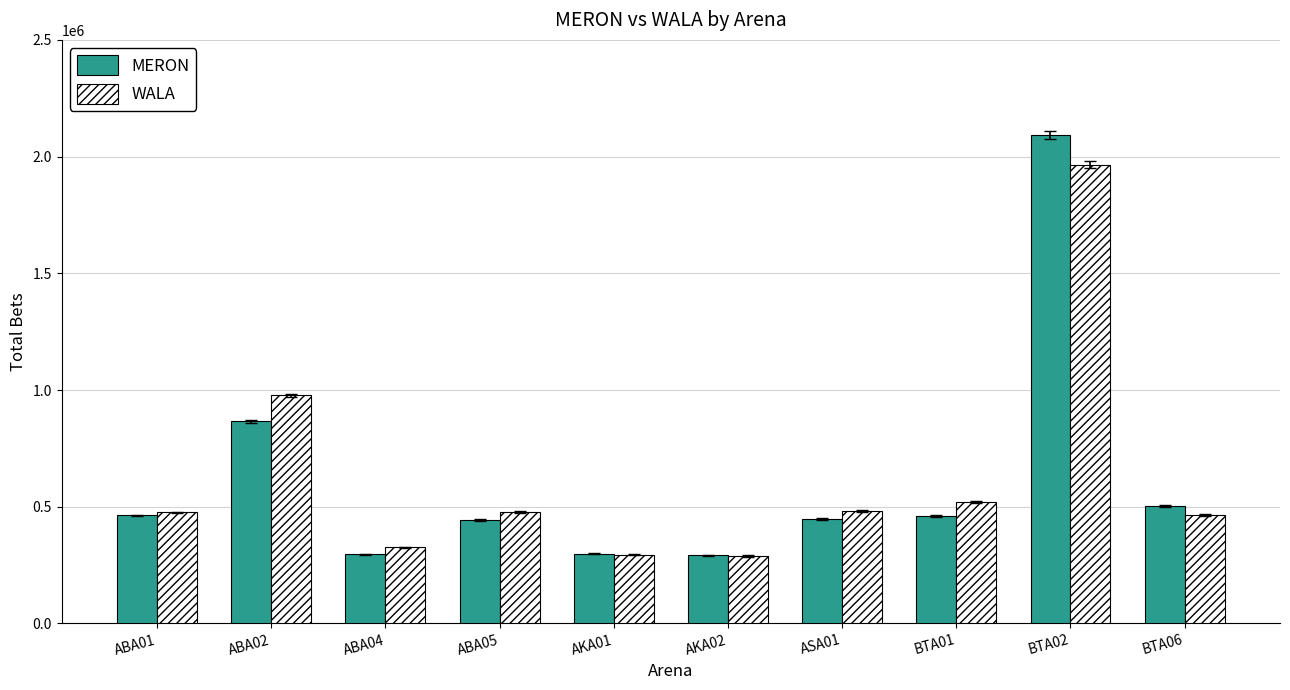

How many groups of bars are there?

10